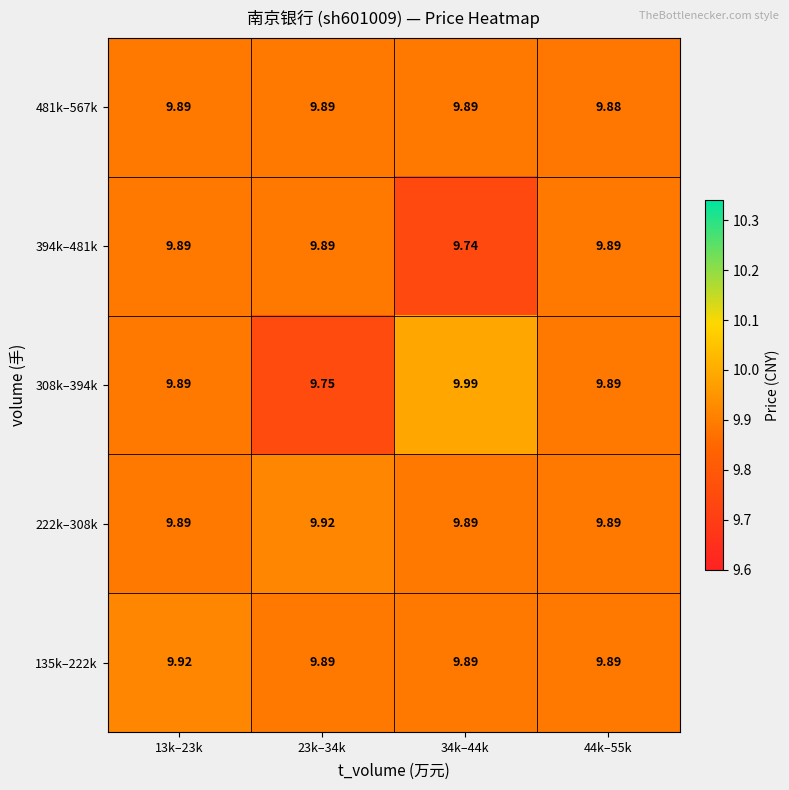

How many series are shown in this chart?

5